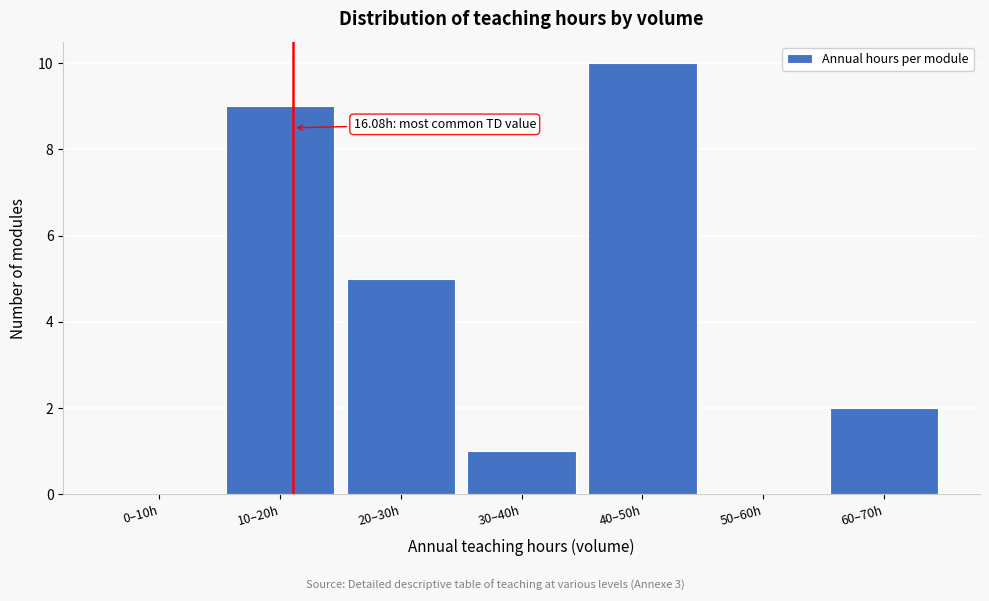

Reading right to left, what are all the values shown in this chart?

60–70h=2	50–60h=0	40–50h=10	30–40h=1	20–30h=5	10–20h=9	0–10h=0